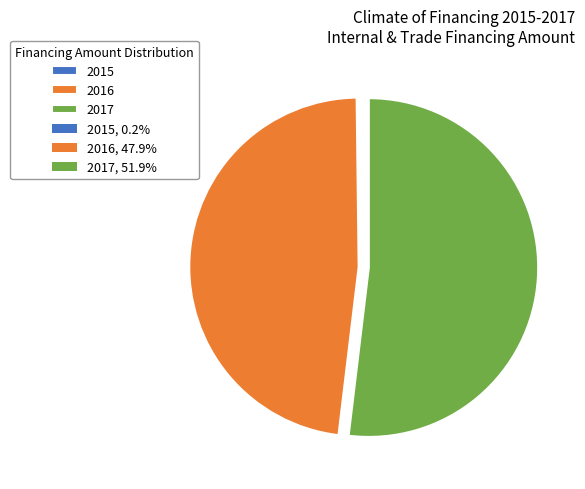

Is there a majority slice in this chart?

Yes